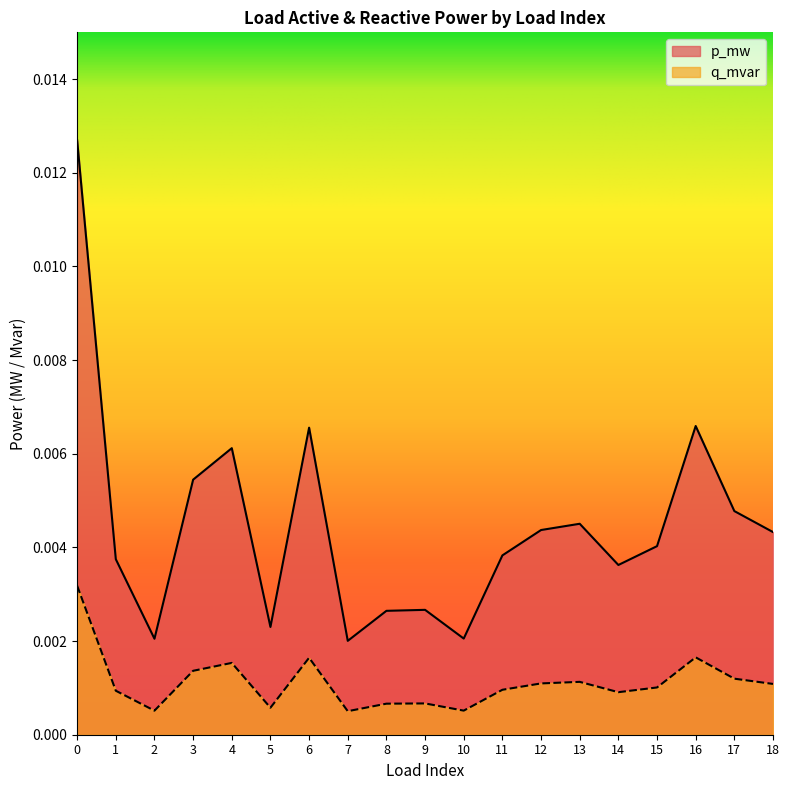

Where is p_mw nearest to the value 0?

7